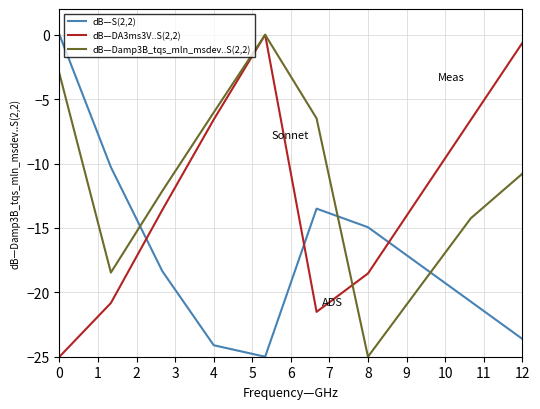

Rank the series by their average value, from lowest to highest.

dB—S(2,2), dB—DA3ms3V..S(2,2), dB—Damp3B_tqs_mln_msdev..S(2,2)